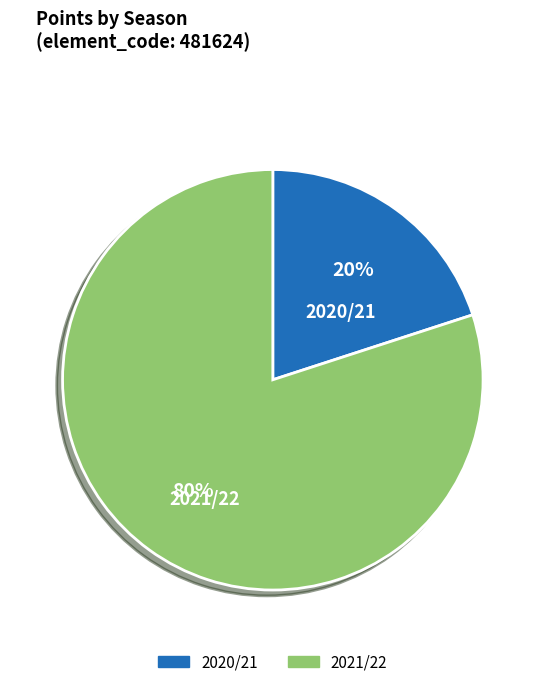

What percentage is the 2020/21 slice, to the nearest percent?

20%